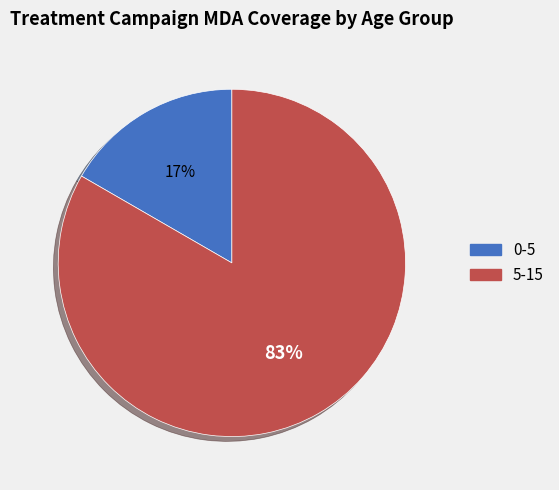

Which slice represents more than half of the pie?

5-15